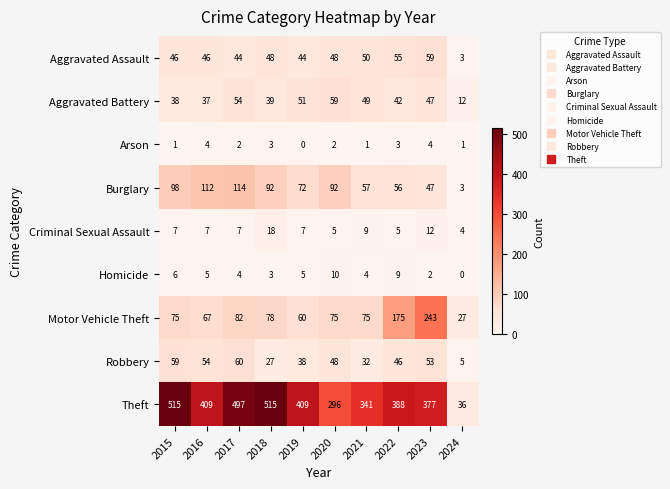

How many values in the Motor Vehicle Theft series are below 75?

3